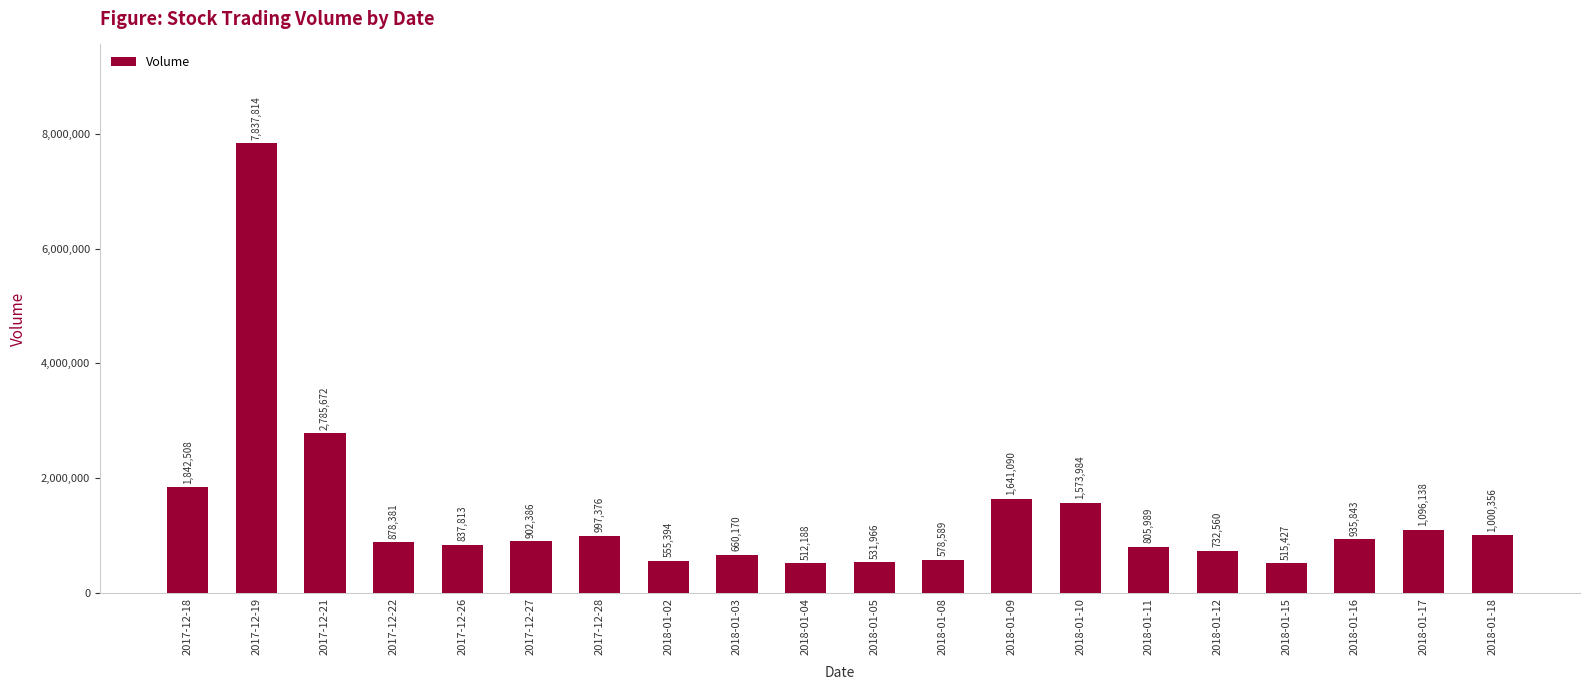

What is the value of the 2nd bar from the left?

7837814